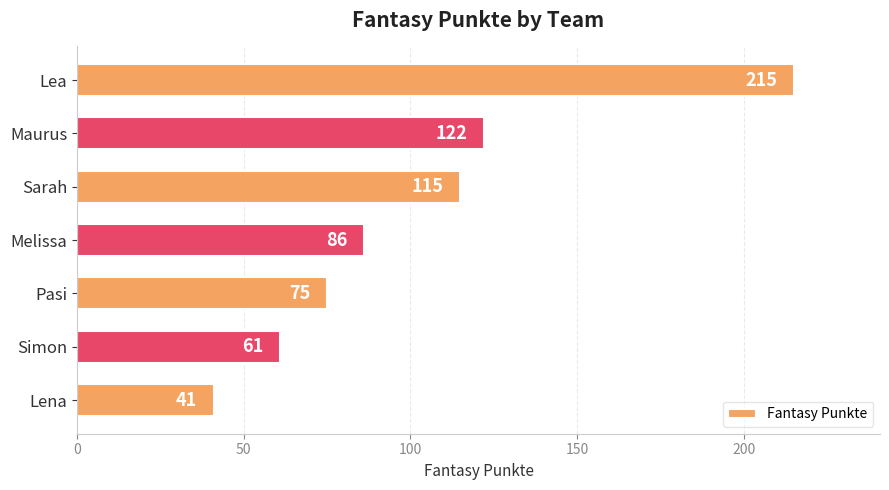

Reading top to bottom, what are all the values shown in this chart?

215	122	115	86	75	61	41